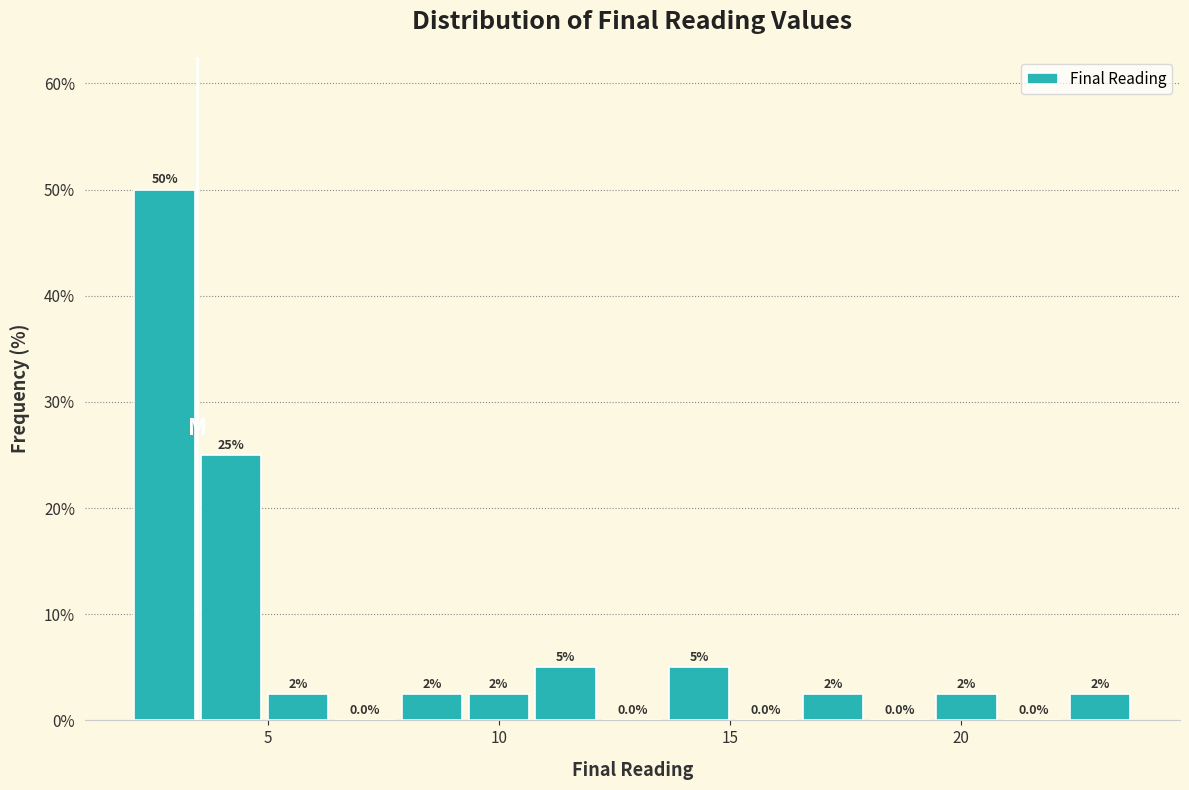

Read against the x-axis, roughly where is the centre of the tallest bar?

3.0